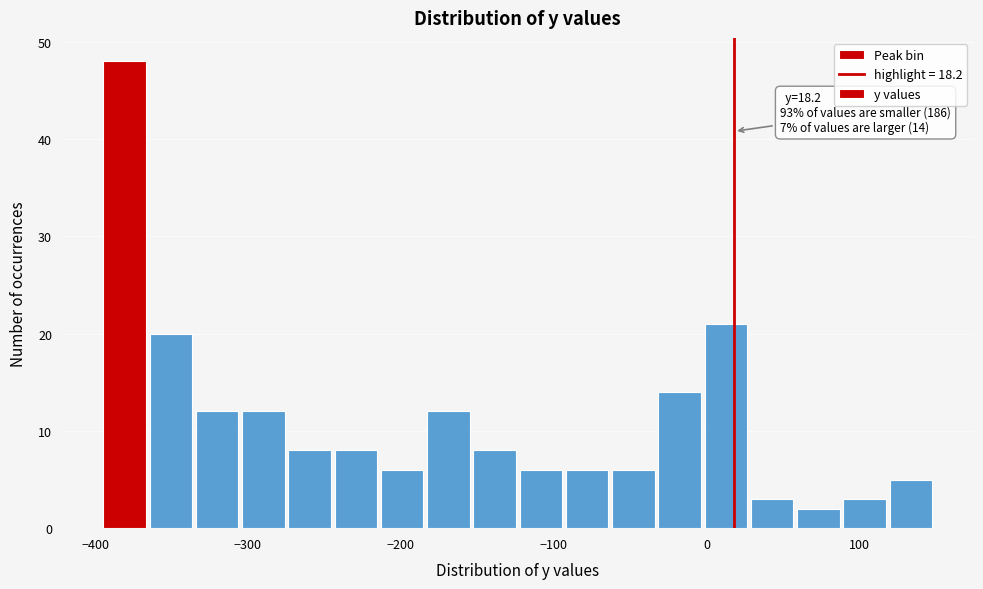

Around what value on the x-axis is the tallest bar? Give the approximate position of its centre, as read against the axis.

-380